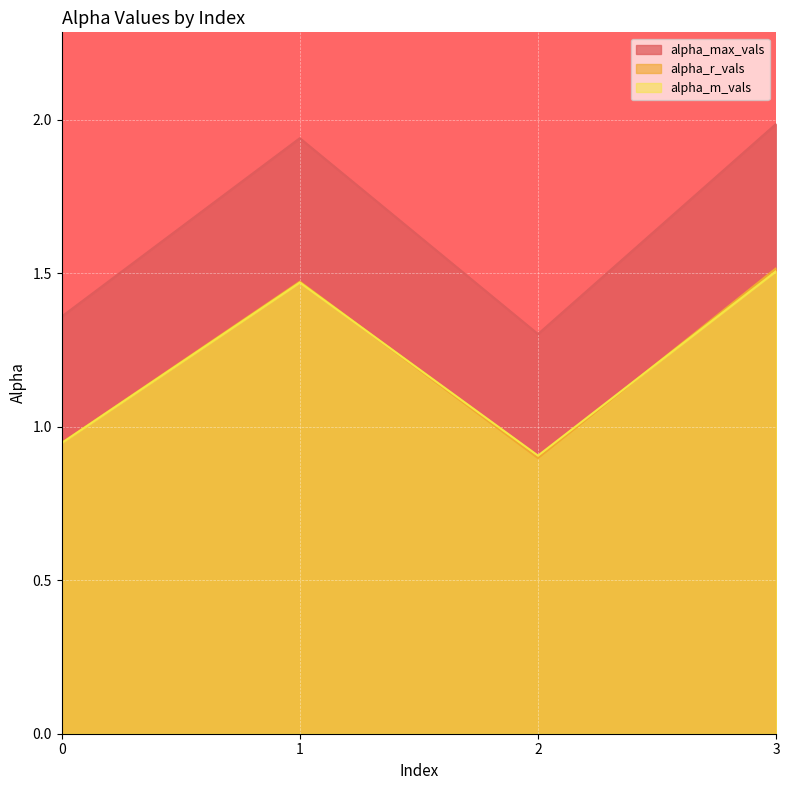

How many intersections are there between alpha_m_vals and alpha_r_vals?

2